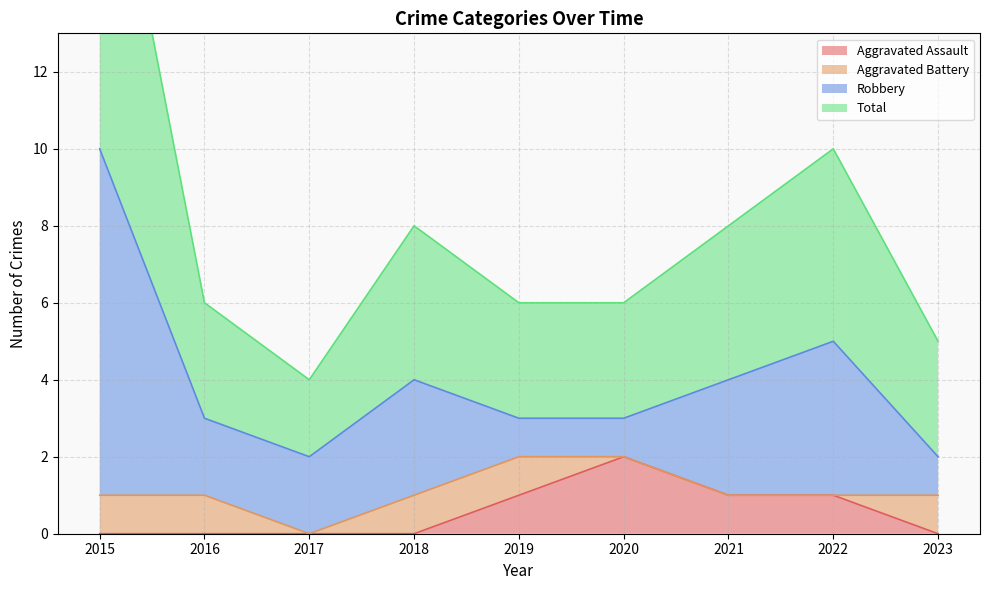

What is the value of the Total point at the 7th from the left?

8